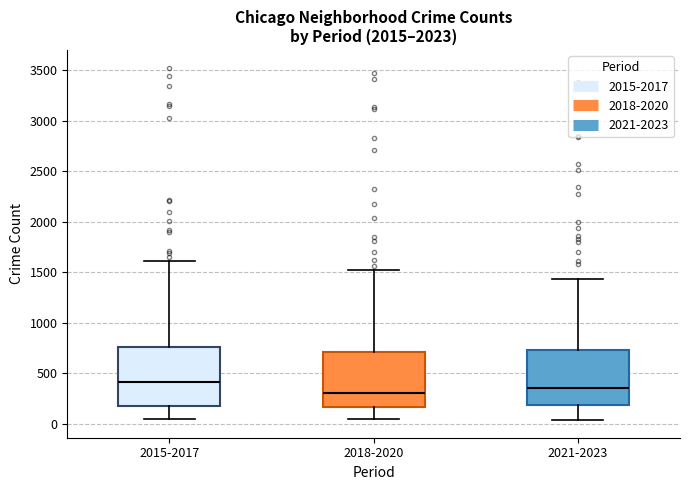

Where does the lower whisker of the box for 2015-2017 end on the y-axis? The values are not printed on the chart, so give them approximately, as read against the axis.

50